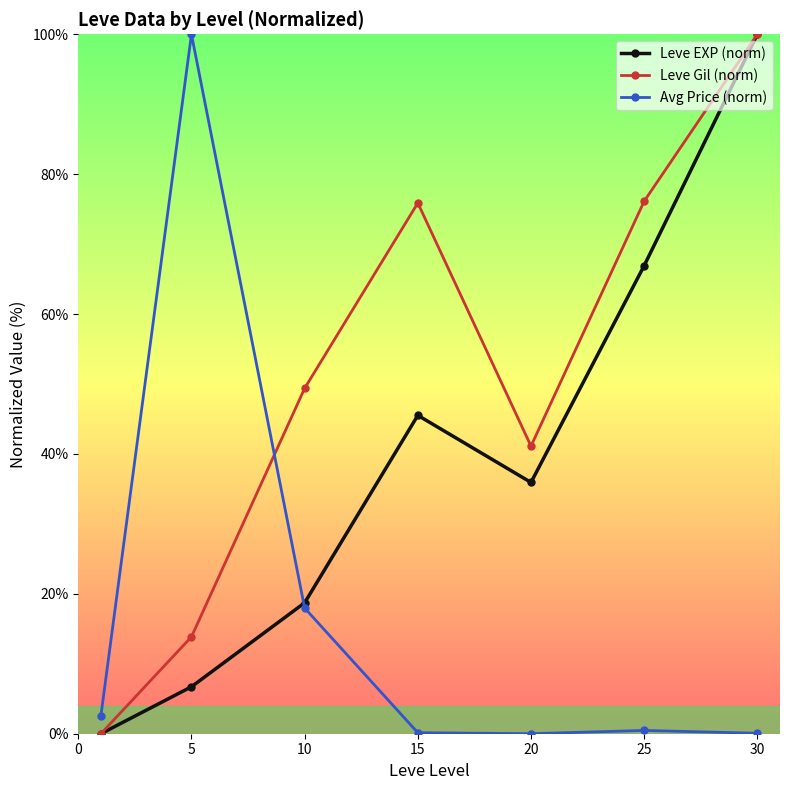

In Leve Gil (norm), how many points are lower than both neighbors (excluding endpoints)?

1